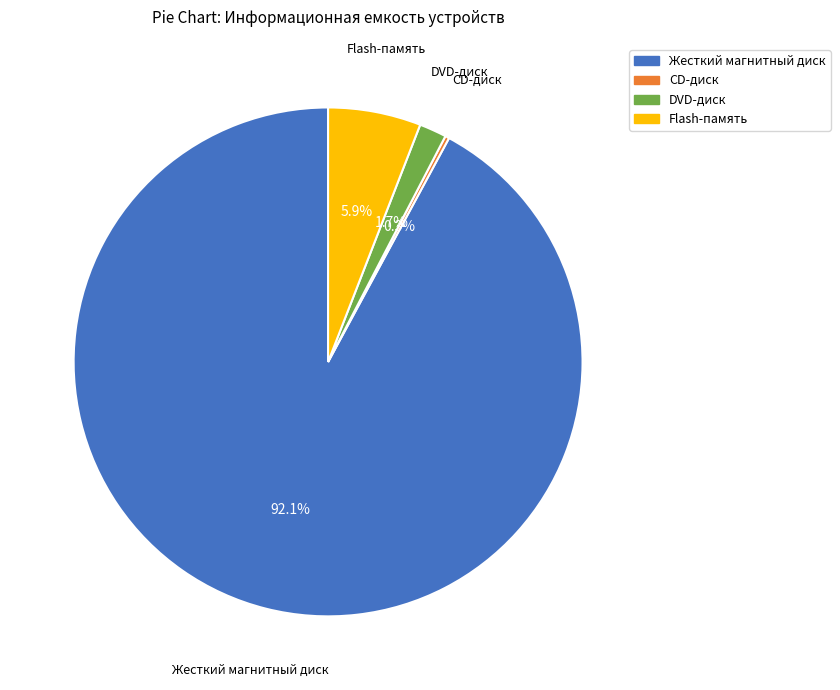

Which has a higher value, DVD-диск or Flash-память?

Flash-память